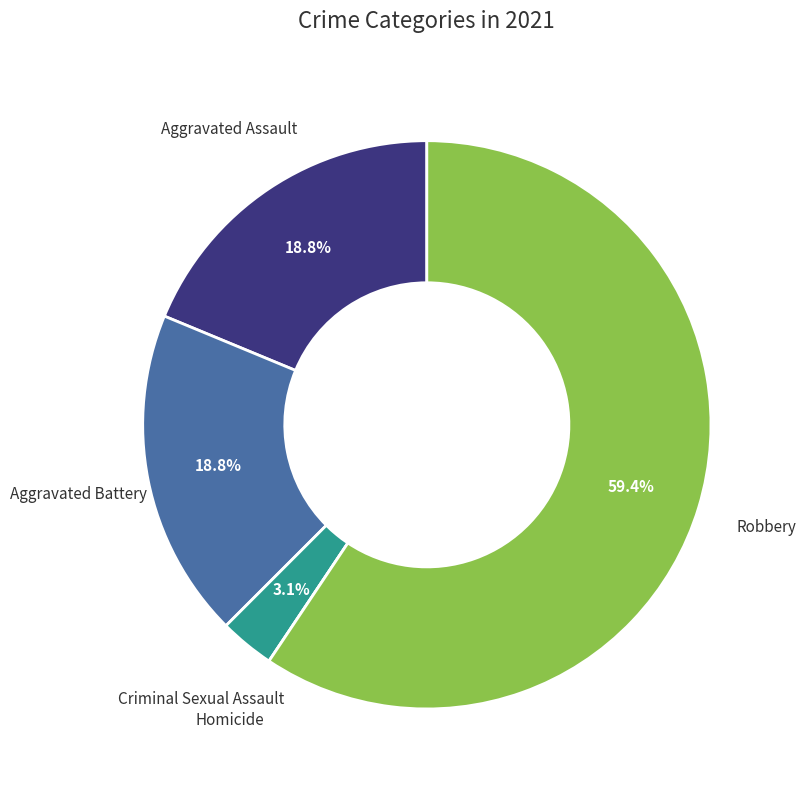

Between Aggravated Assault and Robbery, which is larger?

Robbery